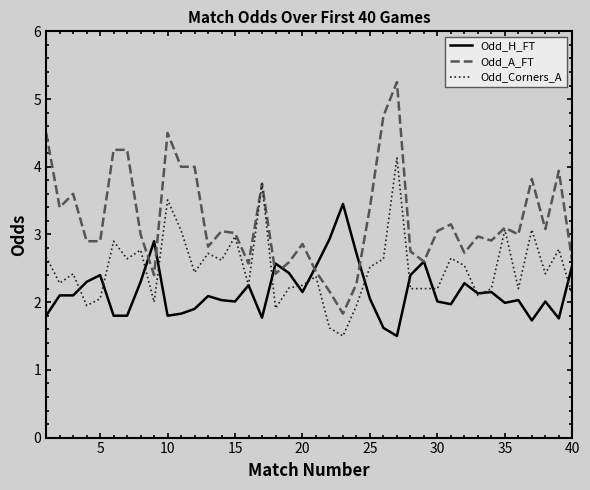

Which series has the largest total across all categories?

Odd_A_FT